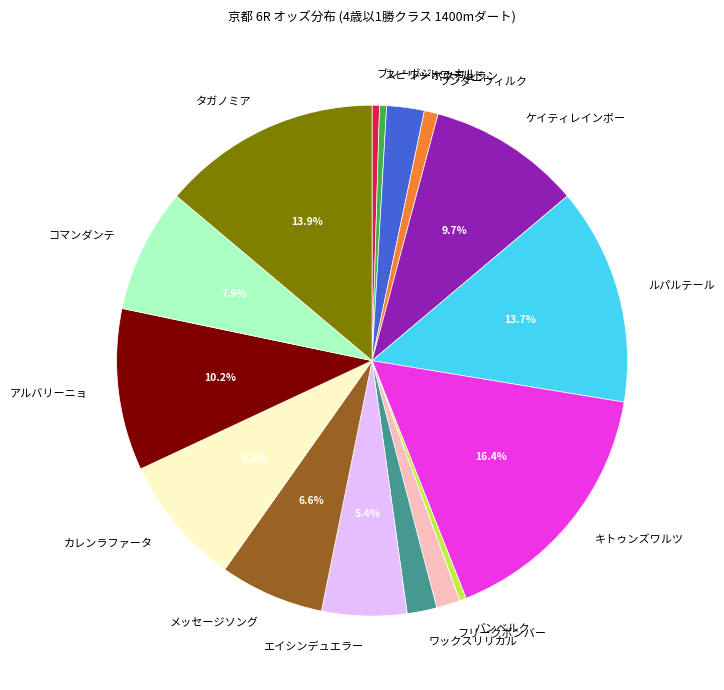

What portion of the pie excludes アルバリーニョ?

89.8%